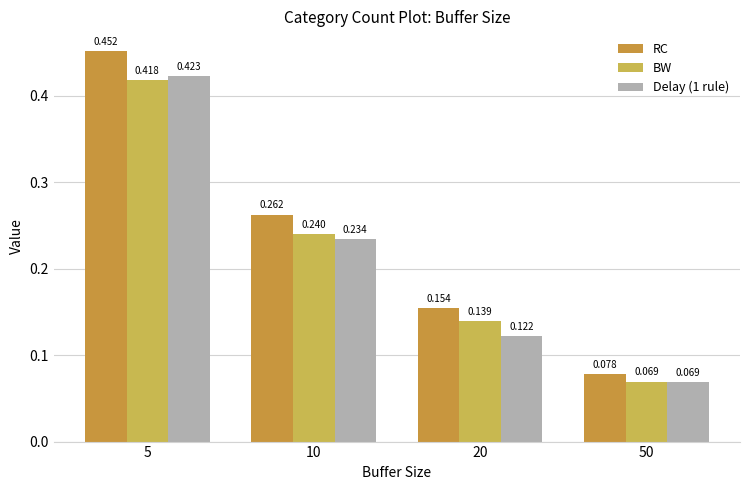

How many bars are there in total?

12